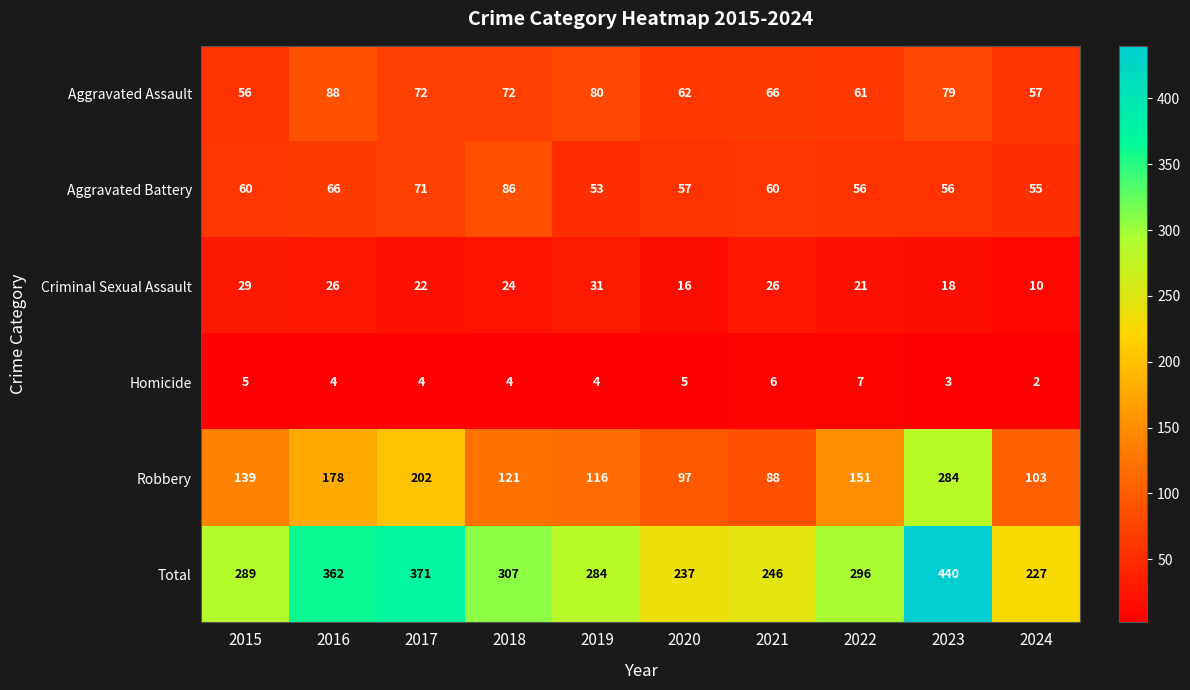

The Aggravated Battery series shows 56 at 2022. True or false?

True